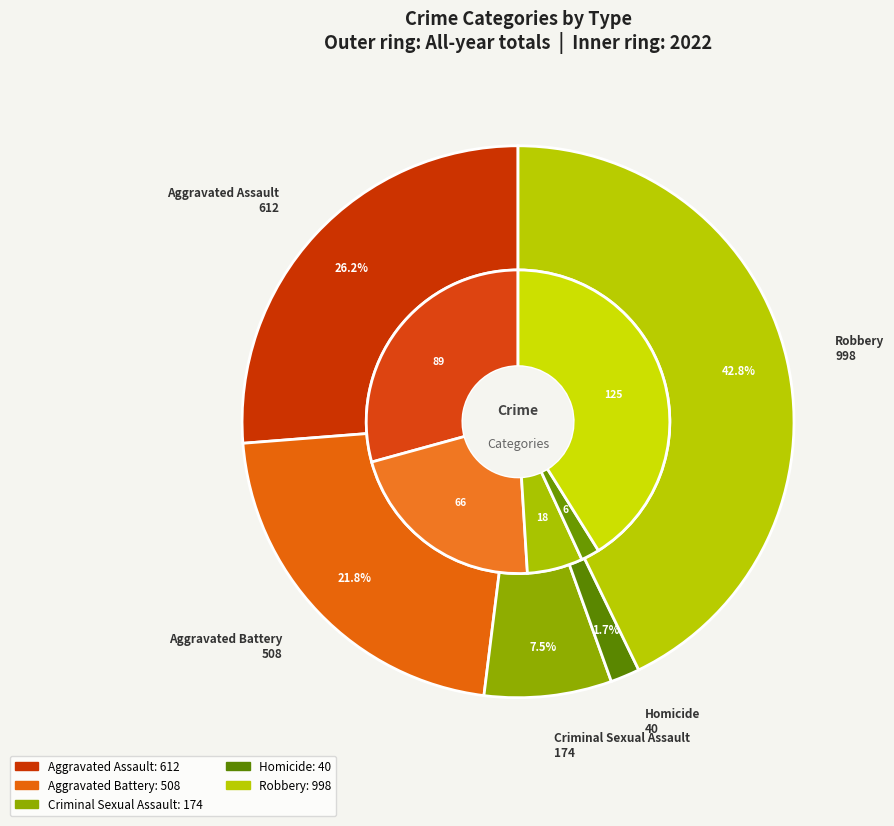

Rank the series at 6 from lowest to highest value.

Homicide, Criminal Sexual Assault, Aggravated Battery, Aggravated Assault, Robbery